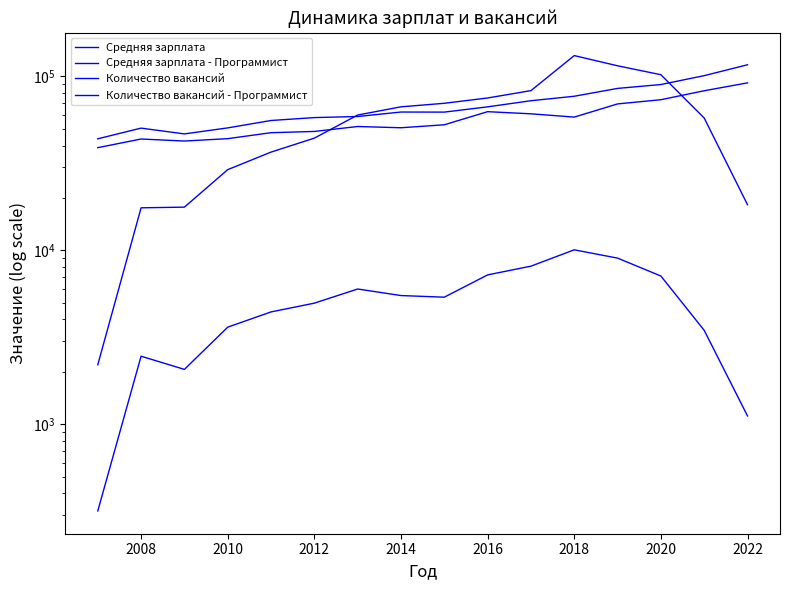

Where do Количество вакансий and Средняя зарплата - Программист first cross each other?

2016 and 2018